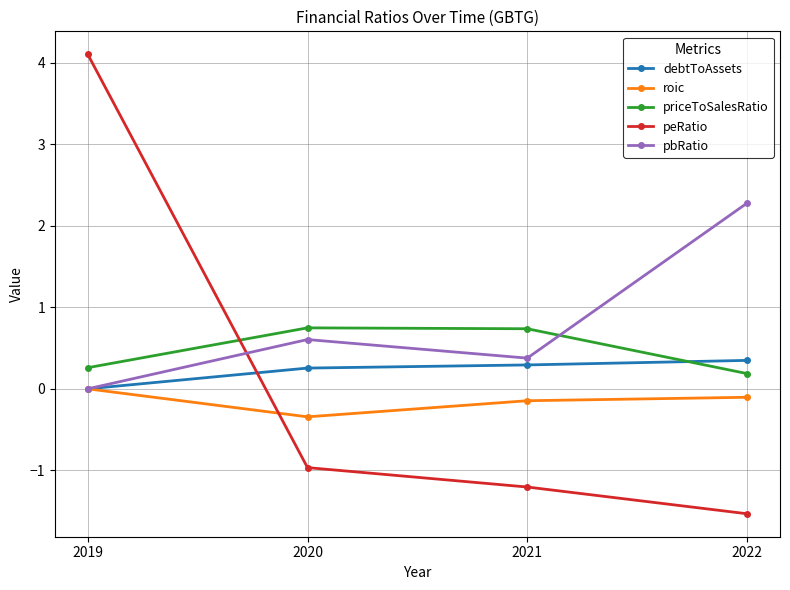

Reading right to left, what are all the values shown in this chart?

debtToAssets: 0.3	0.3	0.3	0.0
roic: -0.1	-0.1	-0.3	0.0
priceToSalesRatio: 0.2	0.7	0.7	0.3
peRatio: -1.5	-1.2	-1.0	4.1
pbRatio: 2.3	0.4	0.6	0.0